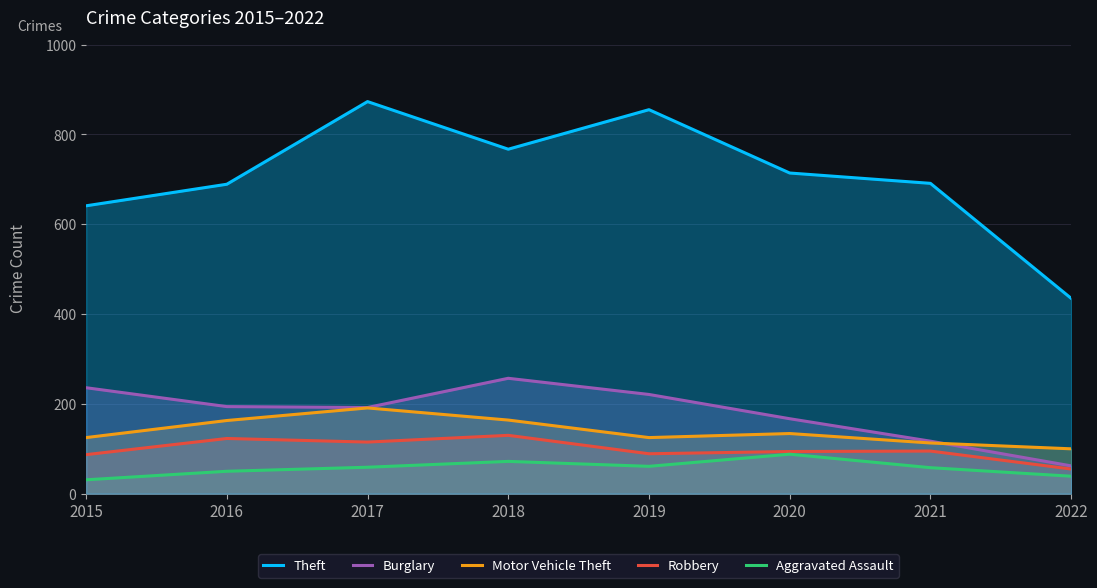

Which label corresponds to the largest value in the chart?

2017